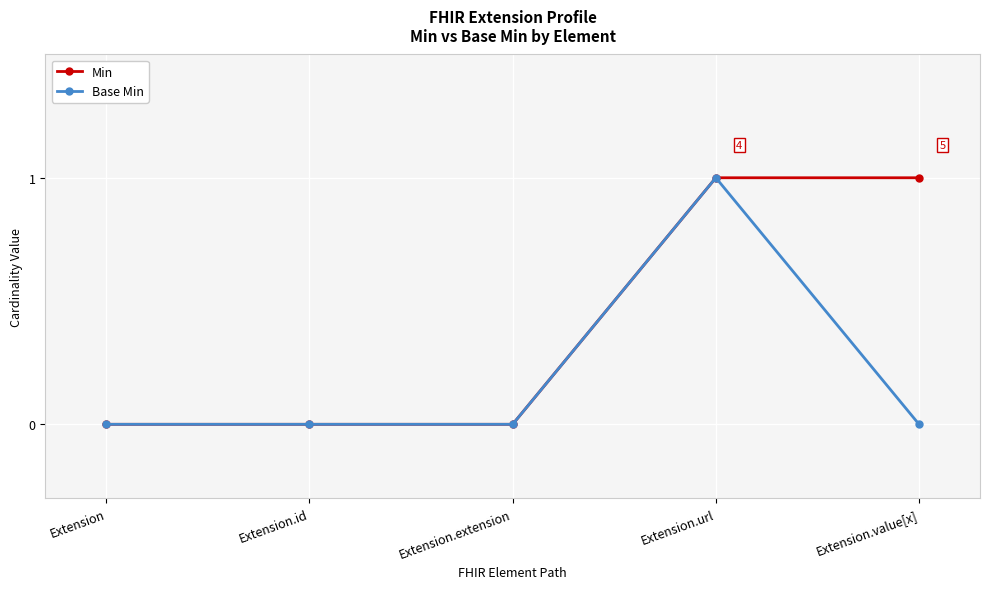

Reading left to right, extract all data points from this chart.

Min: 0	0	0	1	1
Base Min: 0	0	0	1	0